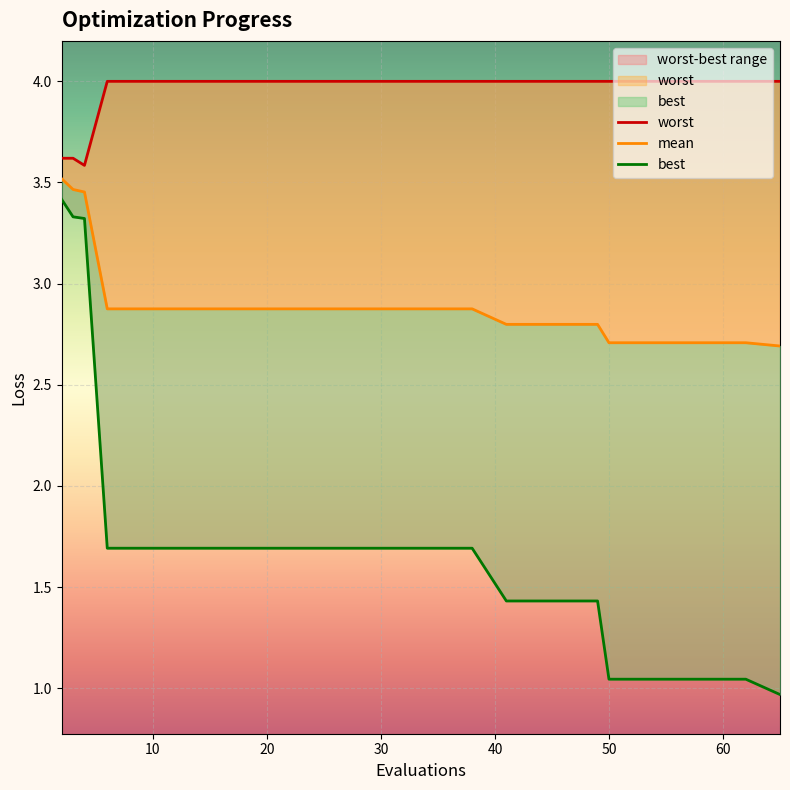

Reading right to left, what are all the values shown in this chart?

mean: 65=2.7	62=2.7	58=2.7	54=2.7	50=2.7	49=2.8	45=2.8	41=2.8	38=2.9	34=2.9	30=2.9	26=2.9	22=2.9	18=2.9	14=2.9	10=2.9	6=2.9	4=3.5	3=3.5	2=3.5
best: 65=1.0	62=1.0	58=1.0	54=1.0	50=1.0	49=1.4	45=1.4	41=1.4	38=1.7	34=1.7	30=1.7	26=1.7	22=1.7	18=1.7	14=1.7	10=1.7	6=1.7	4=3.3	3=3.3	2=3.4
worst: 65=4.0	62=4.0	58=4.0	54=4.0	50=4.0	49=4.0	45=4.0	41=4.0	38=4.0	34=4.0	30=4.0	26=4.0	22=4.0	18=4.0	14=4.0	10=4.0	6=4.0	4=3.6	3=3.6	2=3.6